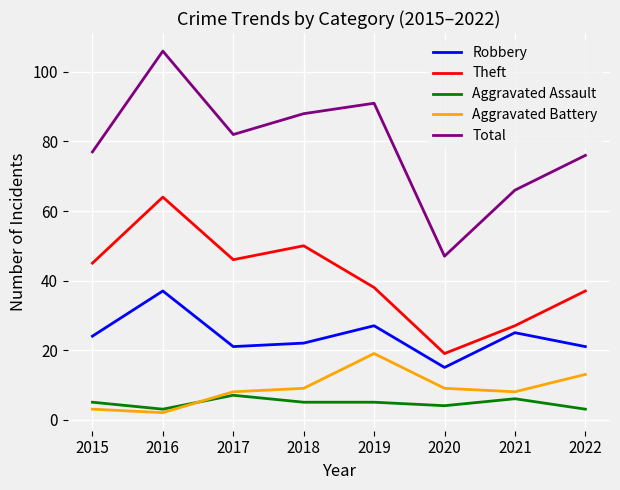

How many interior local peaks does the Robbery series have?

3